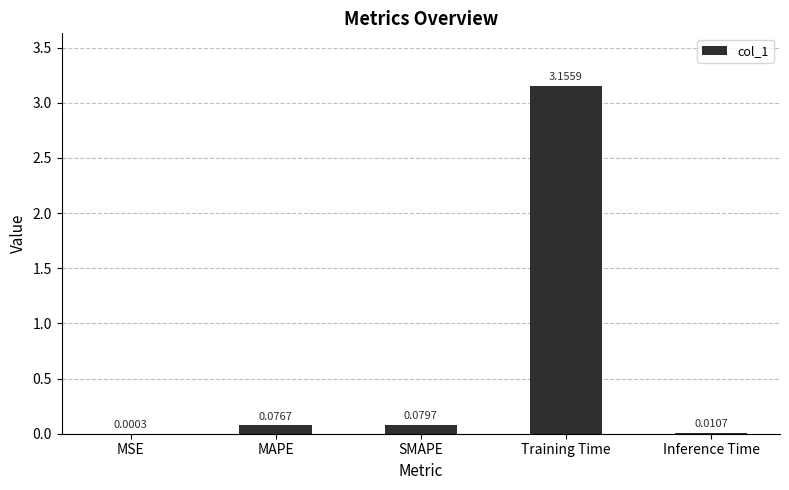

What is the sum of all values?

3.3